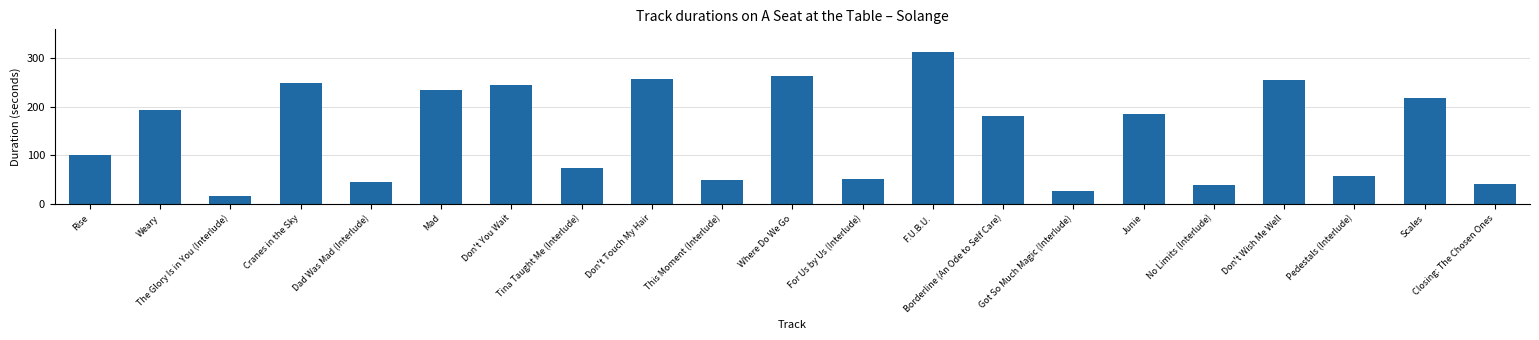

Does the chart contain stacked bars?

No